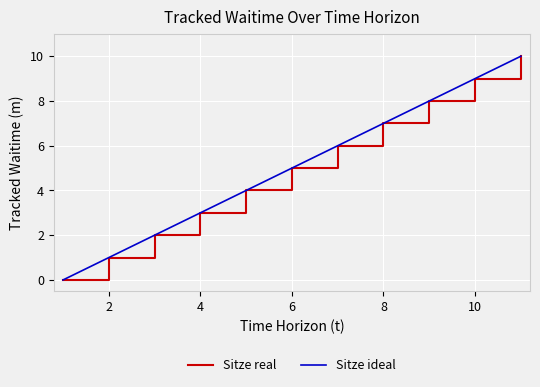

Is this an area chart (filled region under the line)?

No